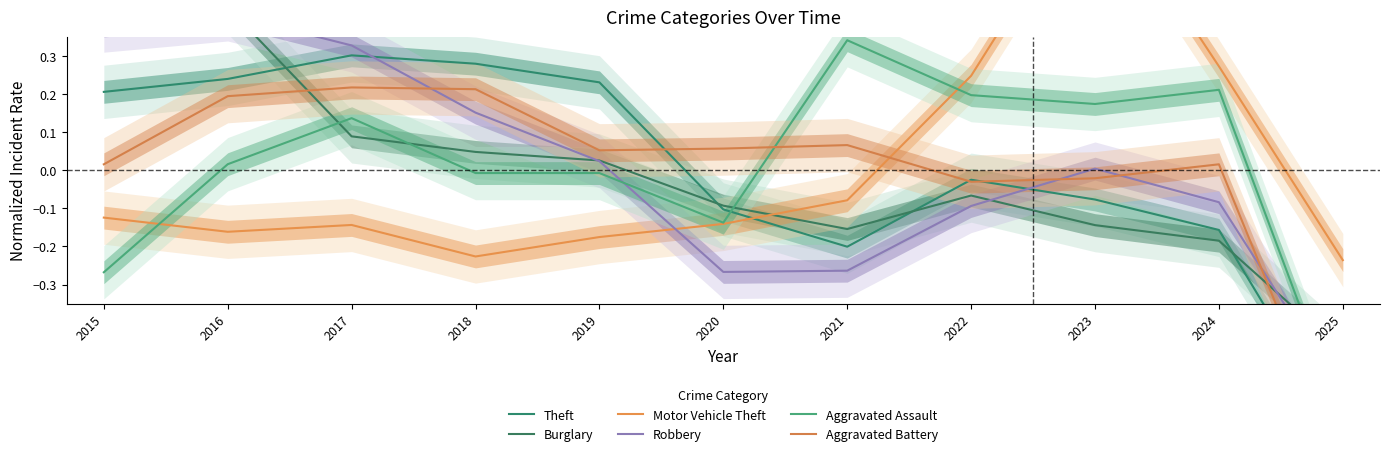

What are all the series names shown in the legend?

Theft, Burglary, Motor Vehicle Theft, Robbery, Aggravated Assault, Aggravated Battery